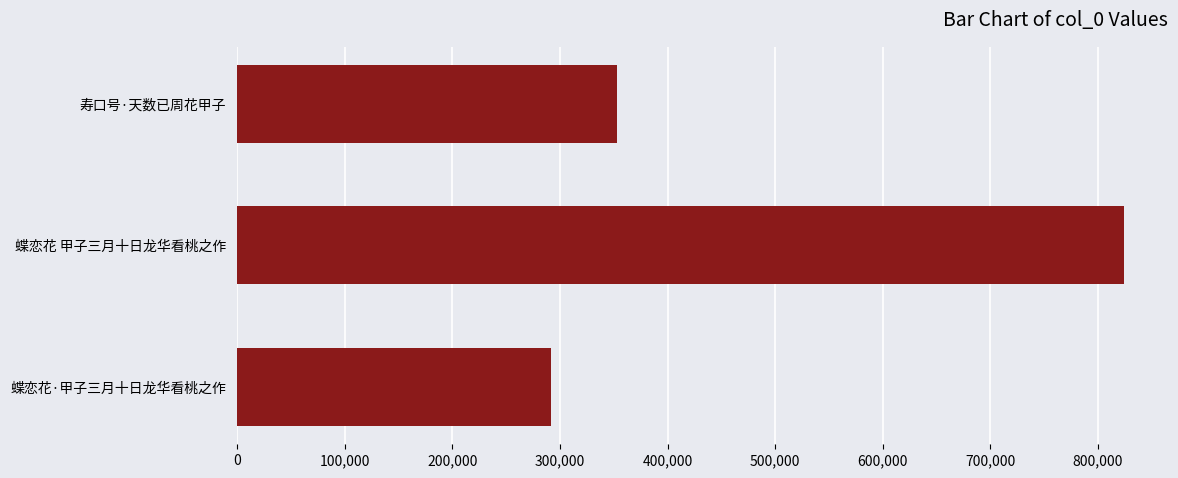

List the labels in order of value, smallest first.

蝶恋花·甲子三月十日龙华看桃之作, 寿口号·天数已周花甲子, 蝶恋花 甲子三月十日龙华看桃之作